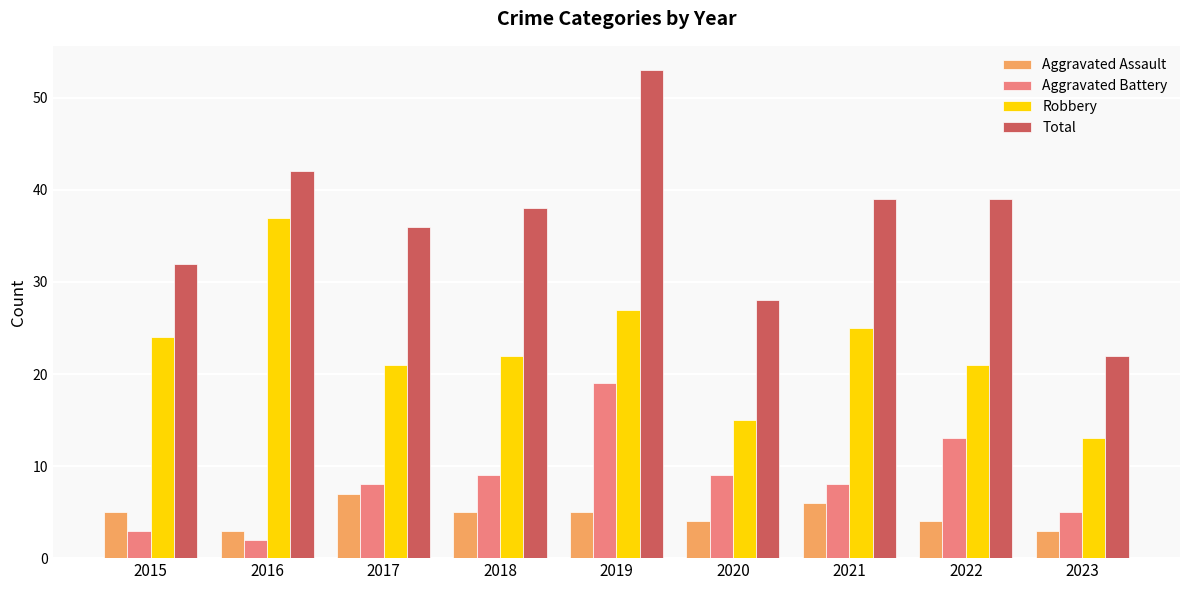

List the series in order of their peak value, highest first.

Total, Robbery, Aggravated Battery, Aggravated Assault